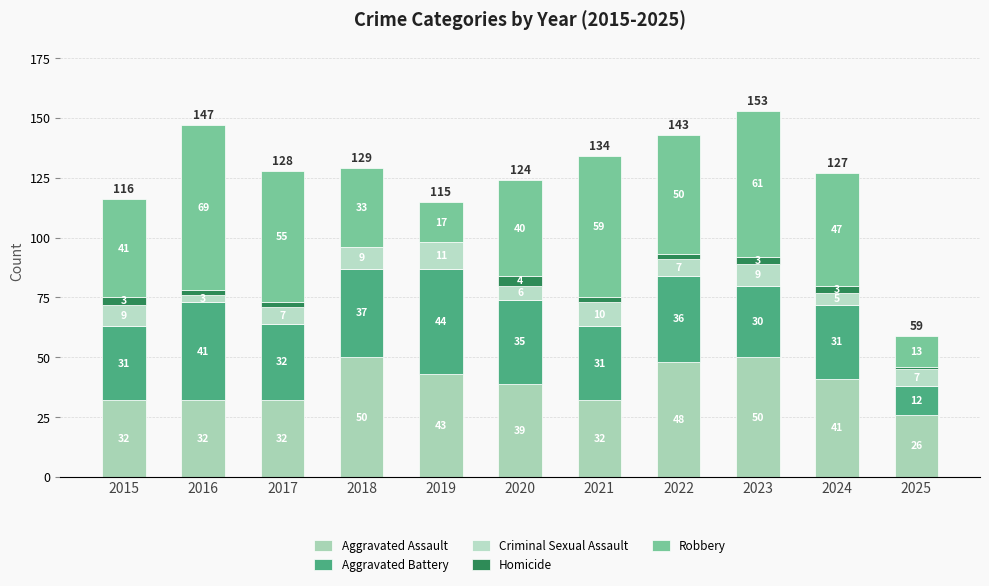

How many distinct data groups are displayed?

5